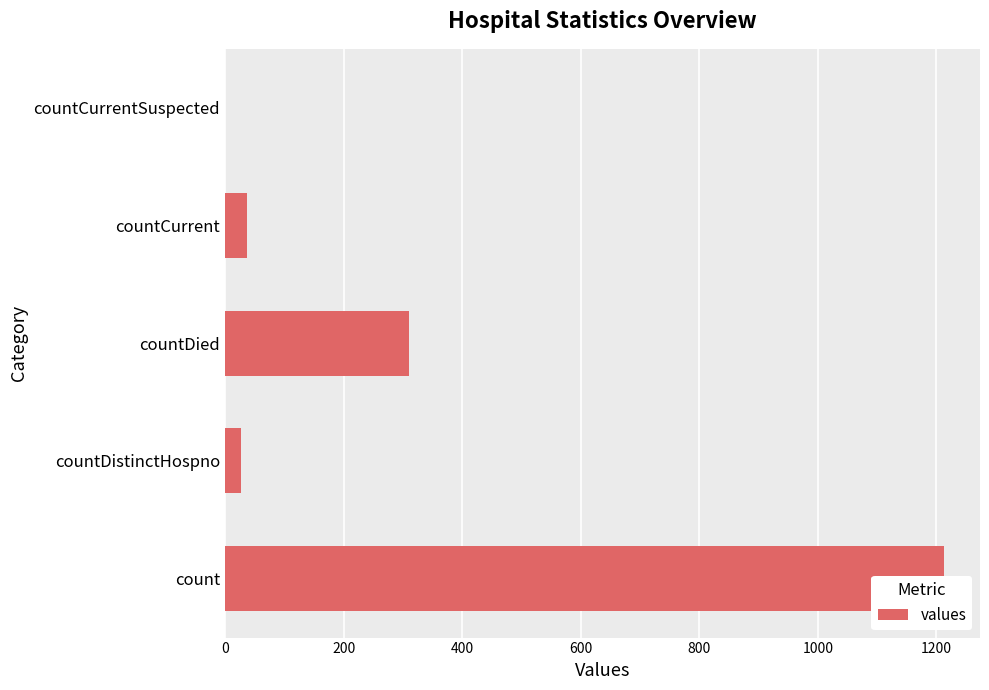

What is the difference between the second highest and second lowest values?

283